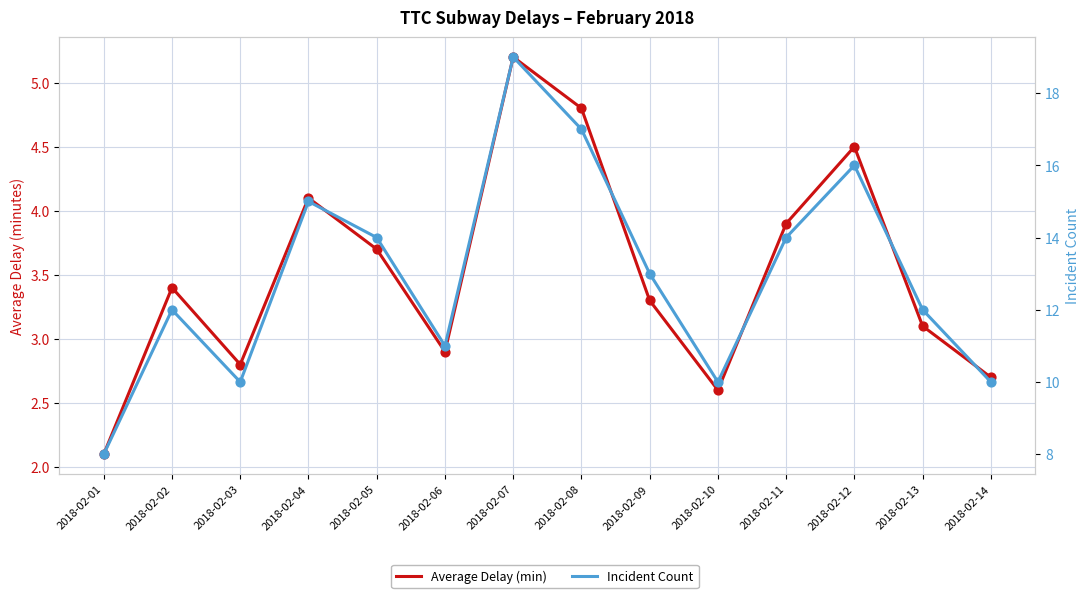

At how many categories does at least one series exceed 6?

14